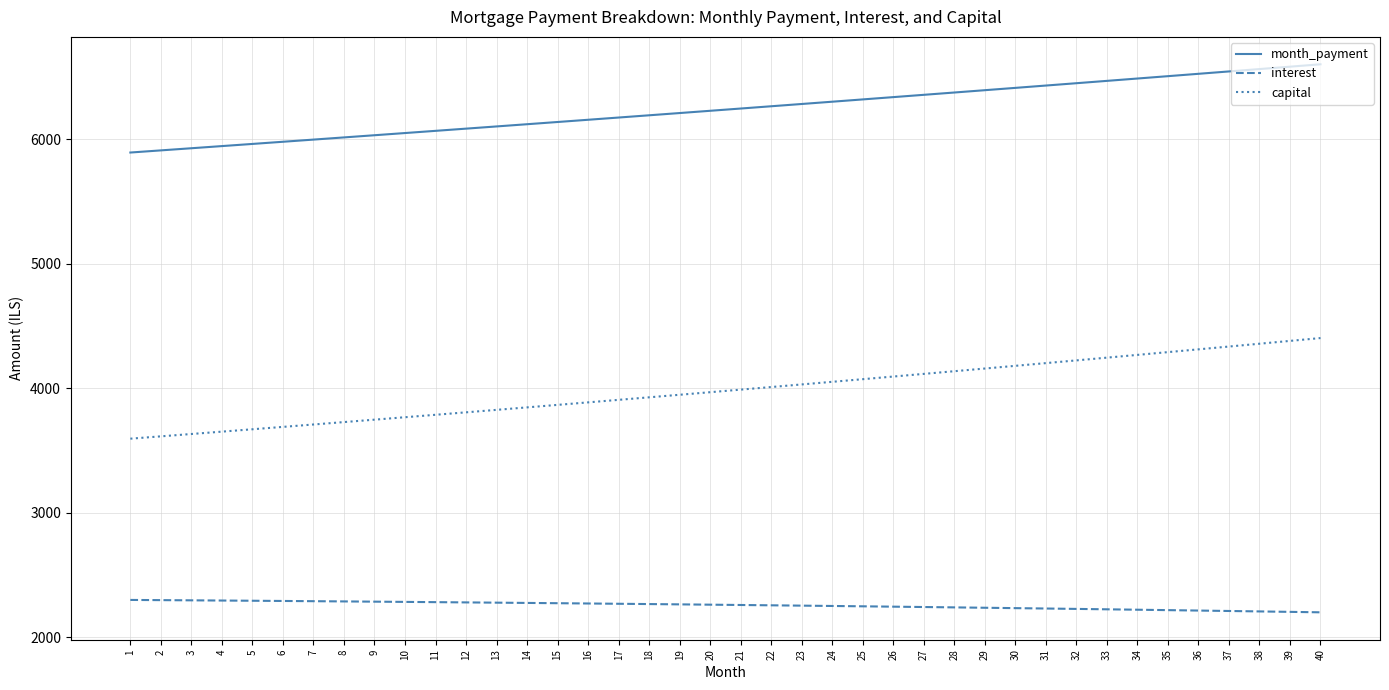

True or false: interest and month_payment intersect in this chart.

False